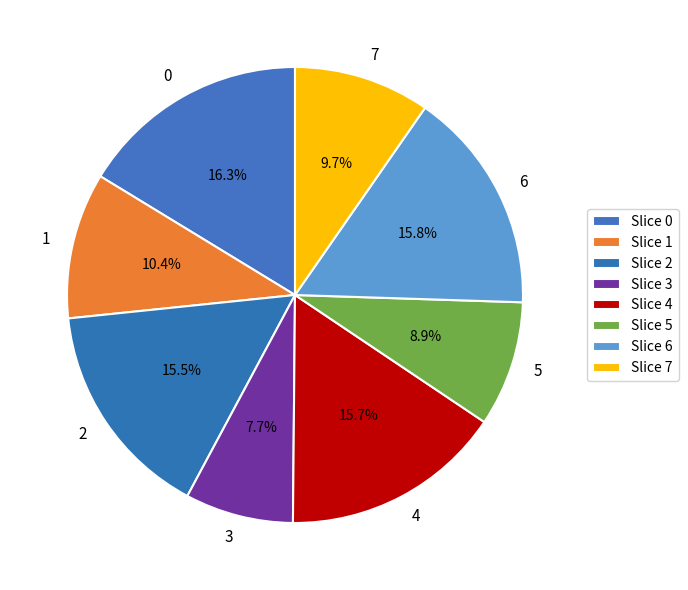

Approximately how many times larger is the value at 3 compared to 4?

0.5